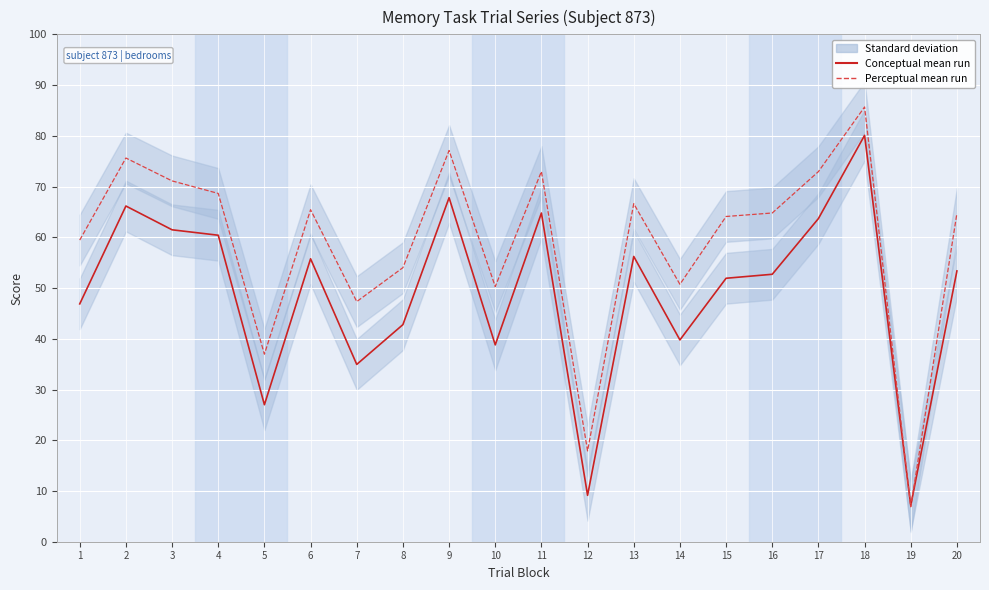

Rank the series by their average value, from highest to lowest.

Perceptual mean run, Conceptual mean run